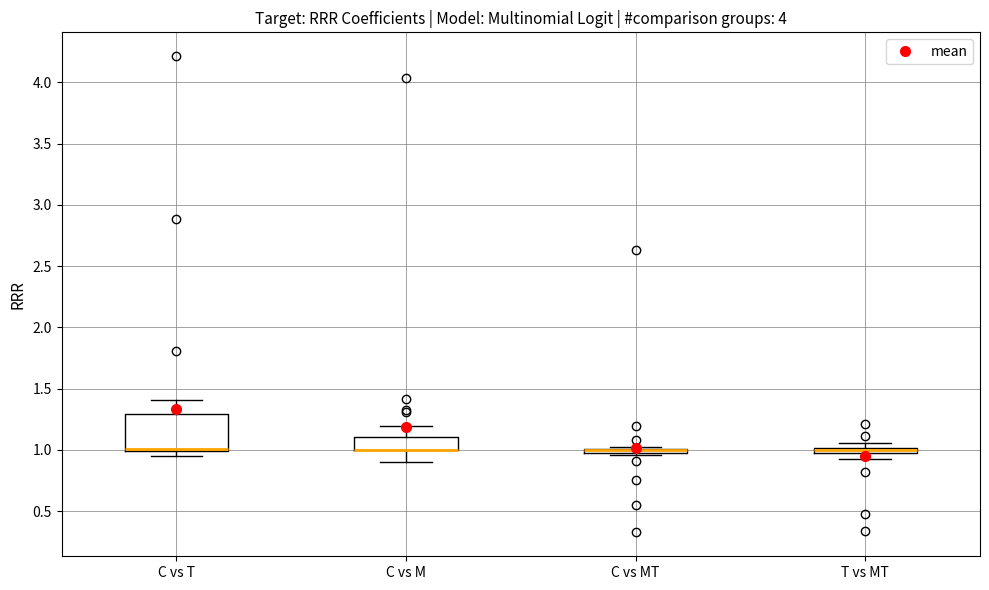

Where is the upper edge of the box for T vs MT on the y-axis? The values are not printed on the chart, so give them approximately, as read against the axis.

1.00